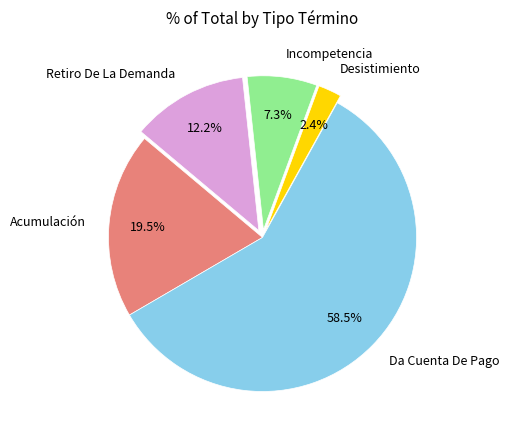

The Da Cuenta De Pago slice represents 67% of the pie. True or false?

False